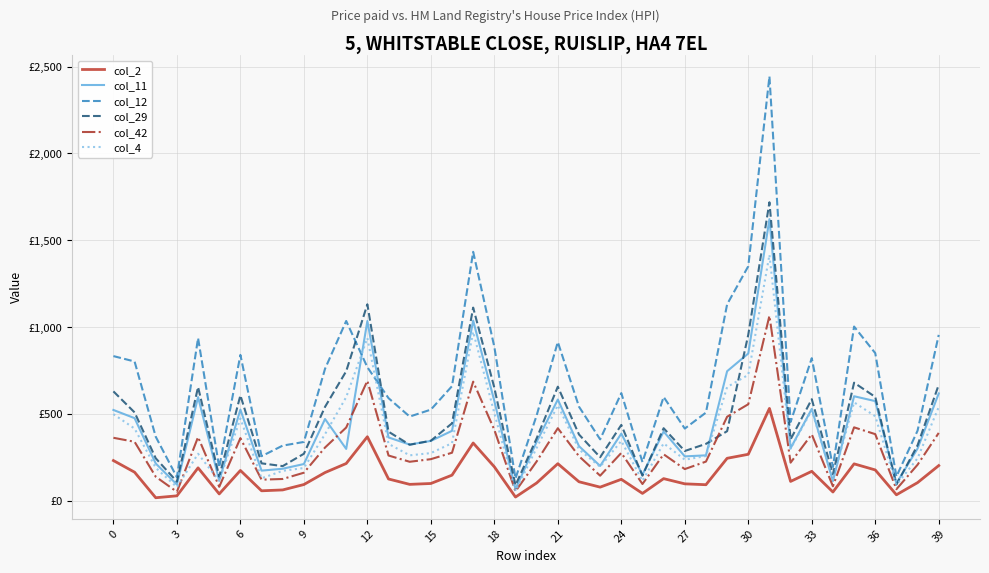

What is the sum of all col_11 values?

17330